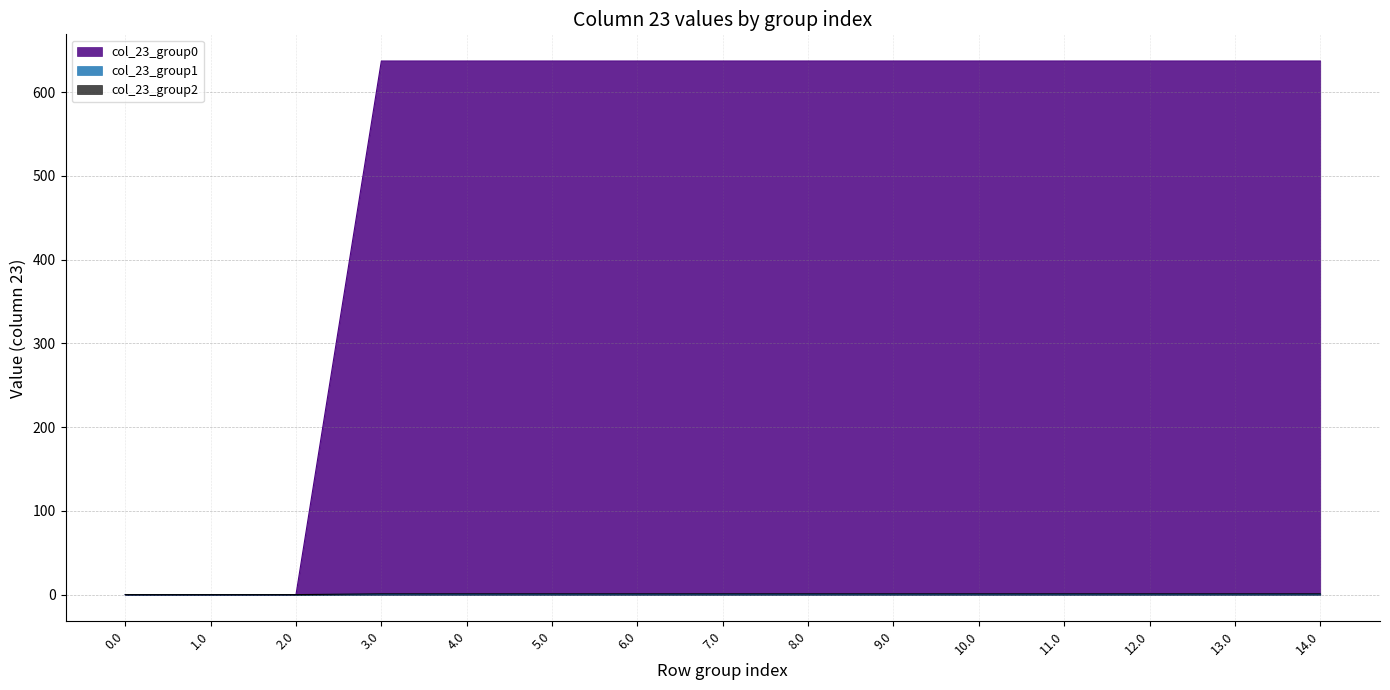

At which category is the sum across all series the highest?

3.0